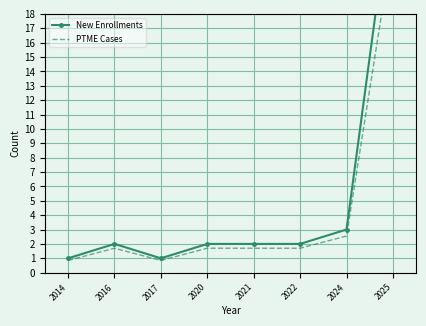

True or false: New Enrollments and PTME Cases intersect in this chart.

False